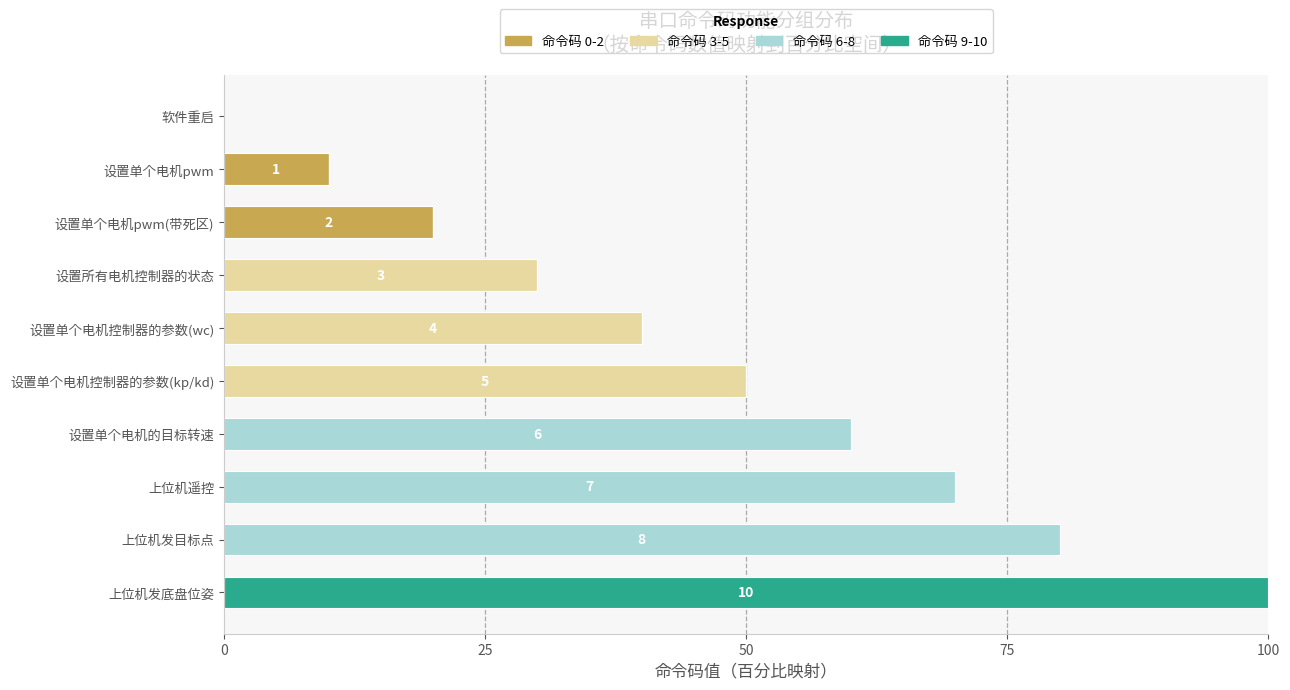

At which category is the sum across all series the highest?

上位机发底盘位姿